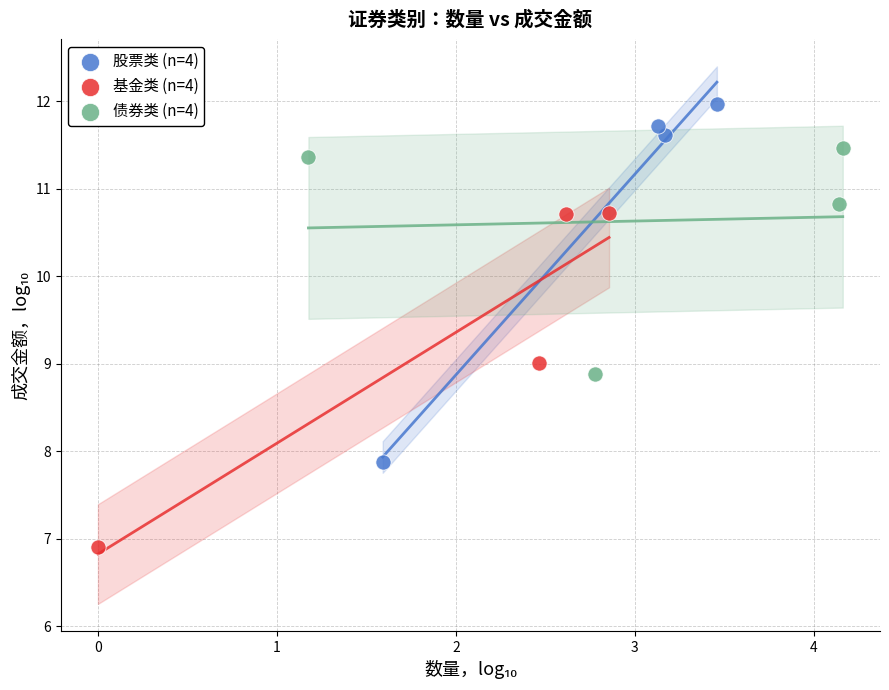

Which series reaches the minimum Y coordinate?

基金类 (n=4)